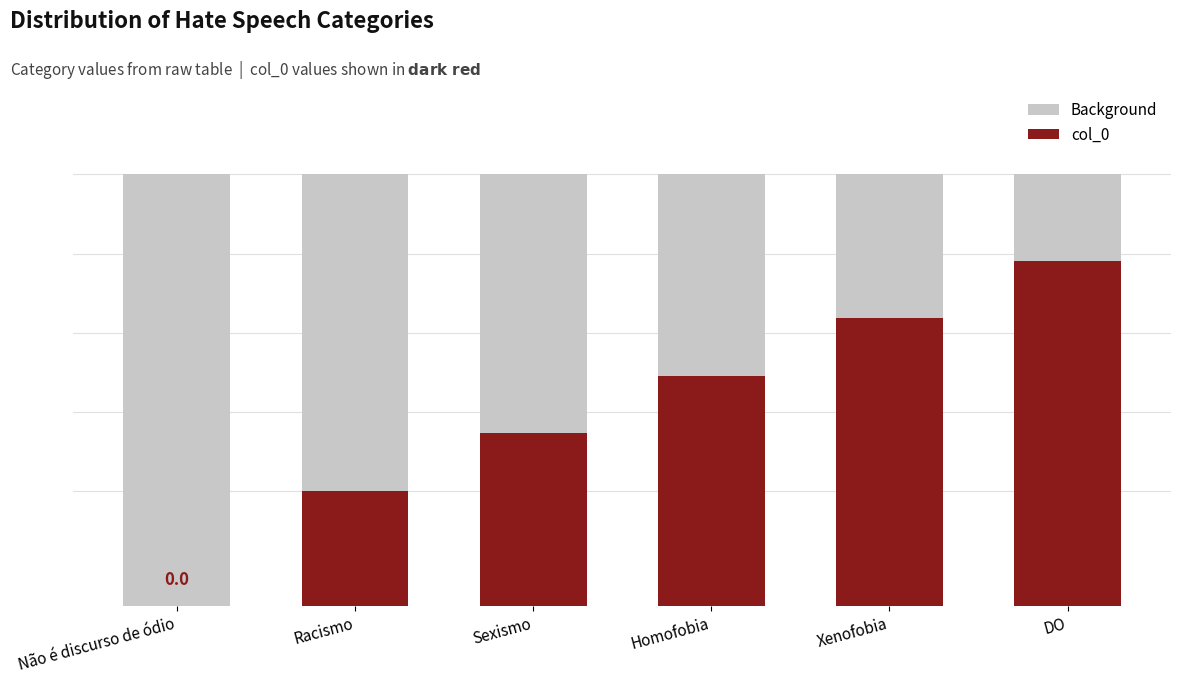

Which category has the lowest value in the Background series?

Não é discurso de ódio